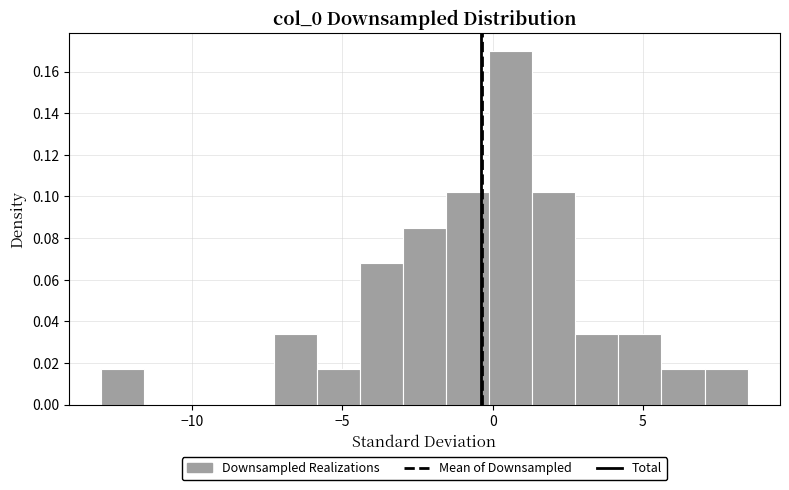

Around what value on the x-axis is the tallest bar? Give the approximate position of its centre, as read against the axis.

0.5